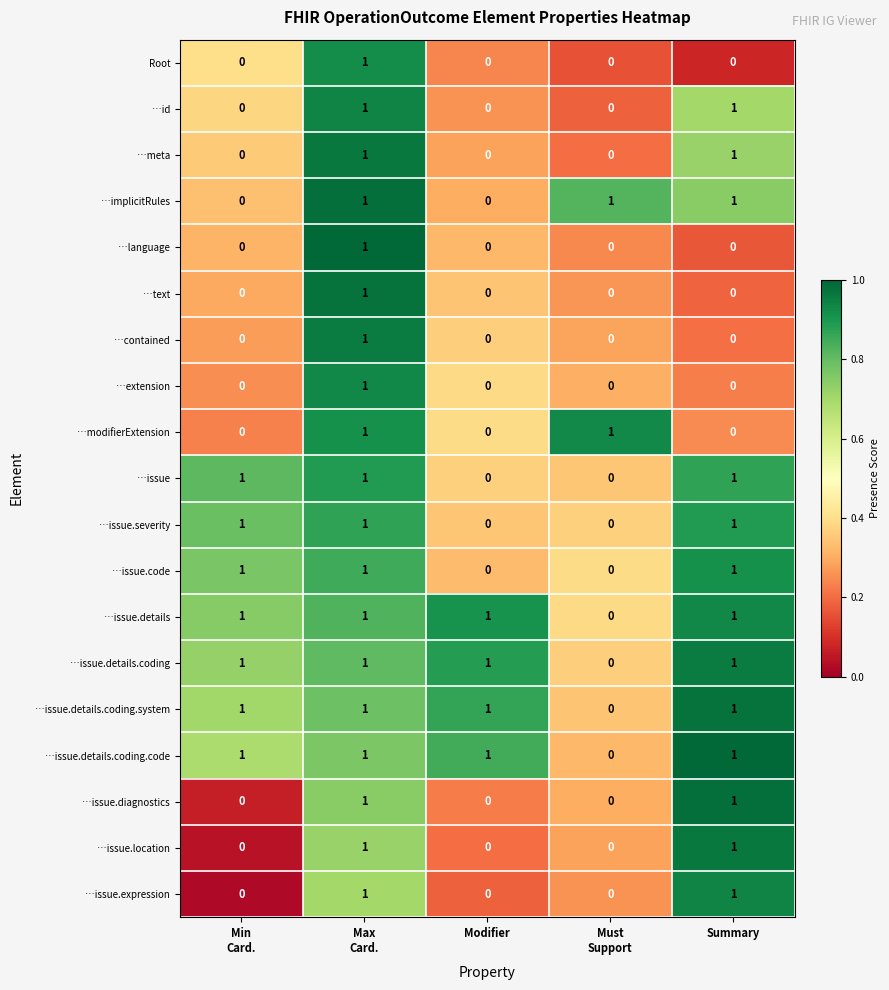

The value of …issue.details.coding.code at Modifier is 2. True or false?

False